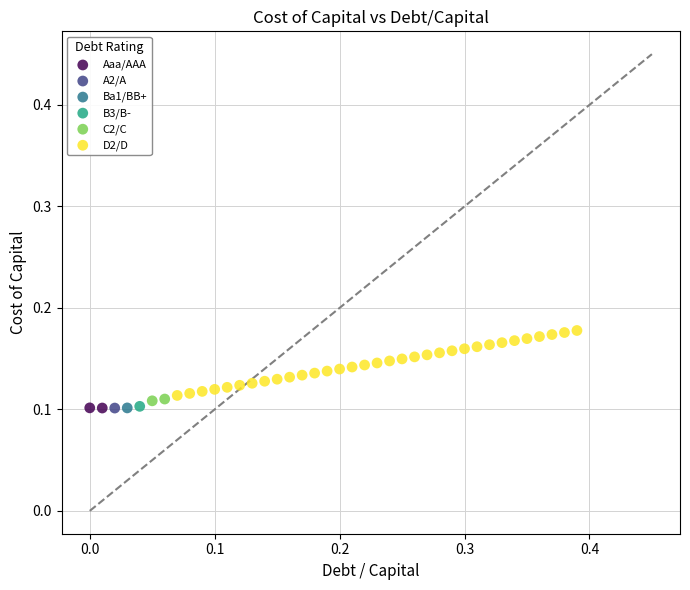

What are all the series names shown in the legend?

Aaa/AAA, A2/A, Ba1/BB+, B3/B-, C2/C, D2/D